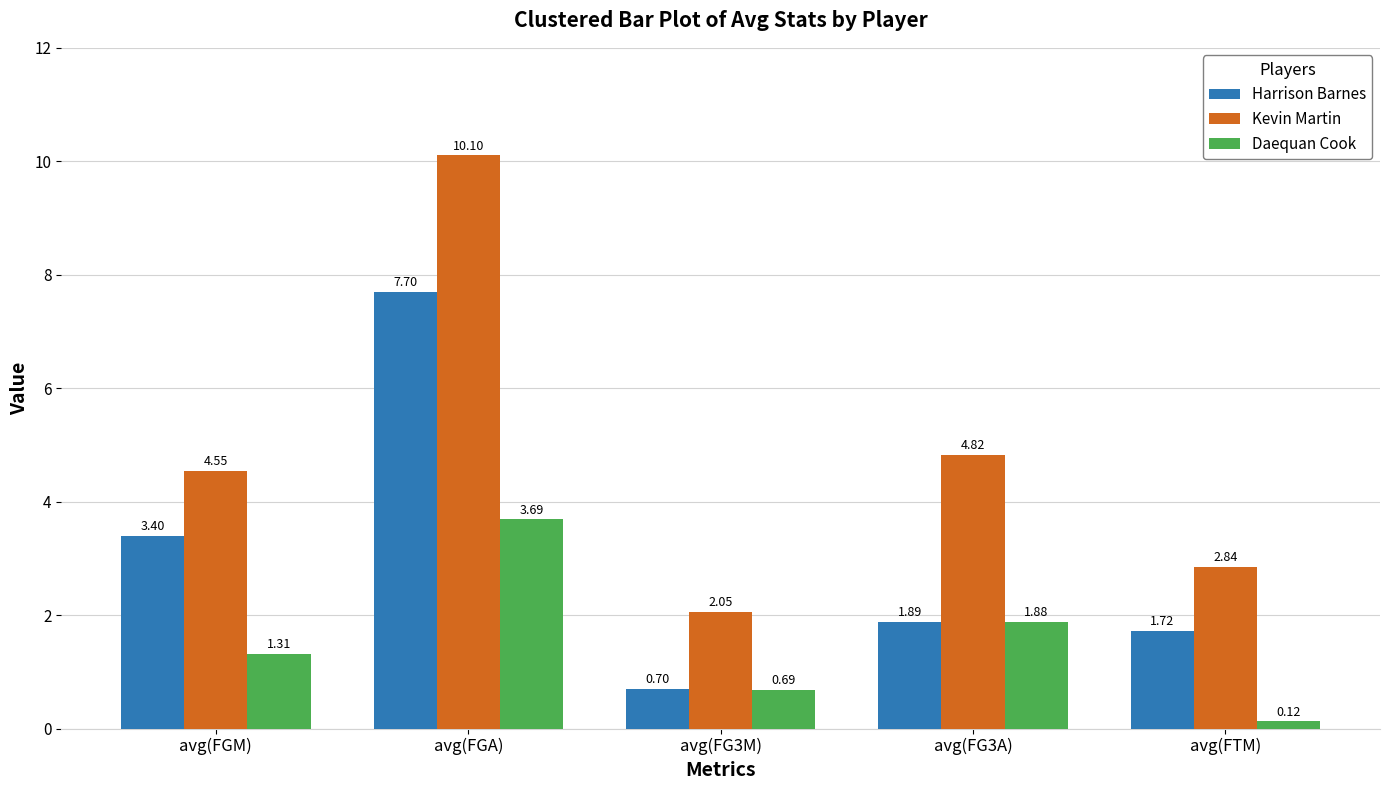

Count the number of categories in the chart.

5